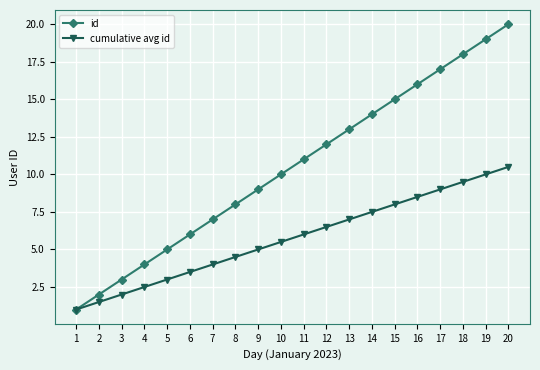

How many values in the cumulative avg id series are below 6?

10